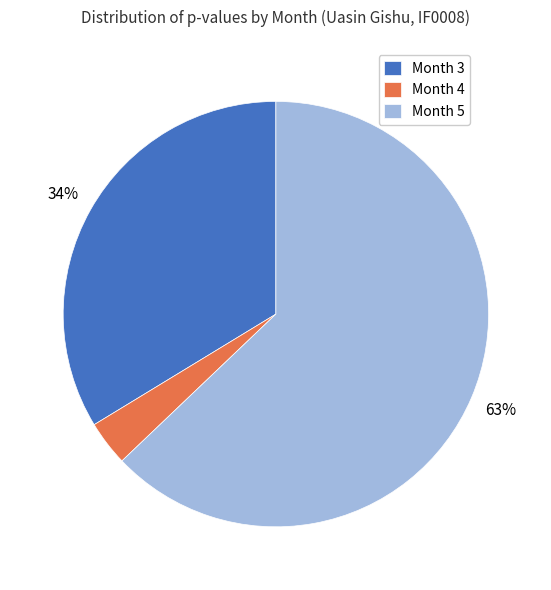

To the nearest percent, what is the average slice percentage?

33%